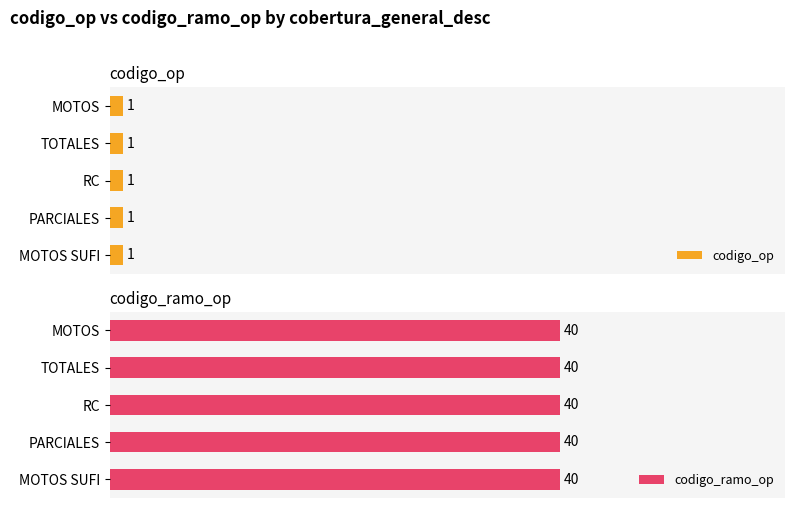

Rank the categories by codigo_op value from highest to lowest.

MOTOS, TOTALES, RC, PARCIALES, MOTOS SUFI